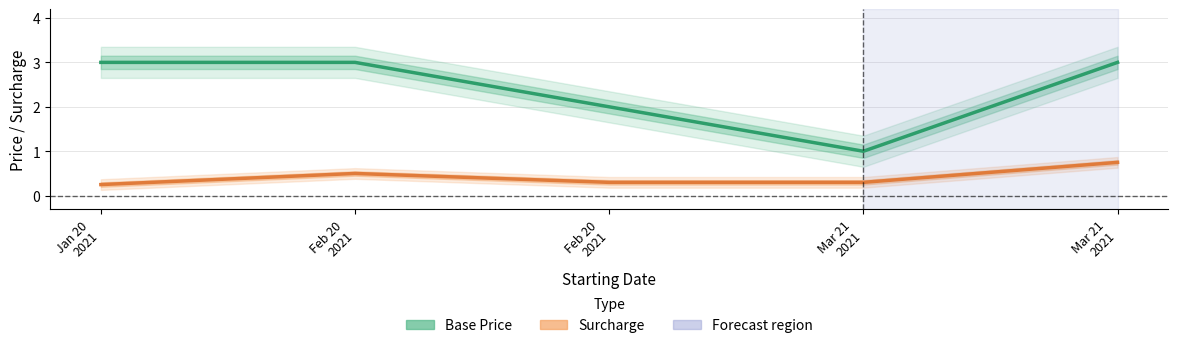

True or false: Surcharge and Base Price cross at least once.

False